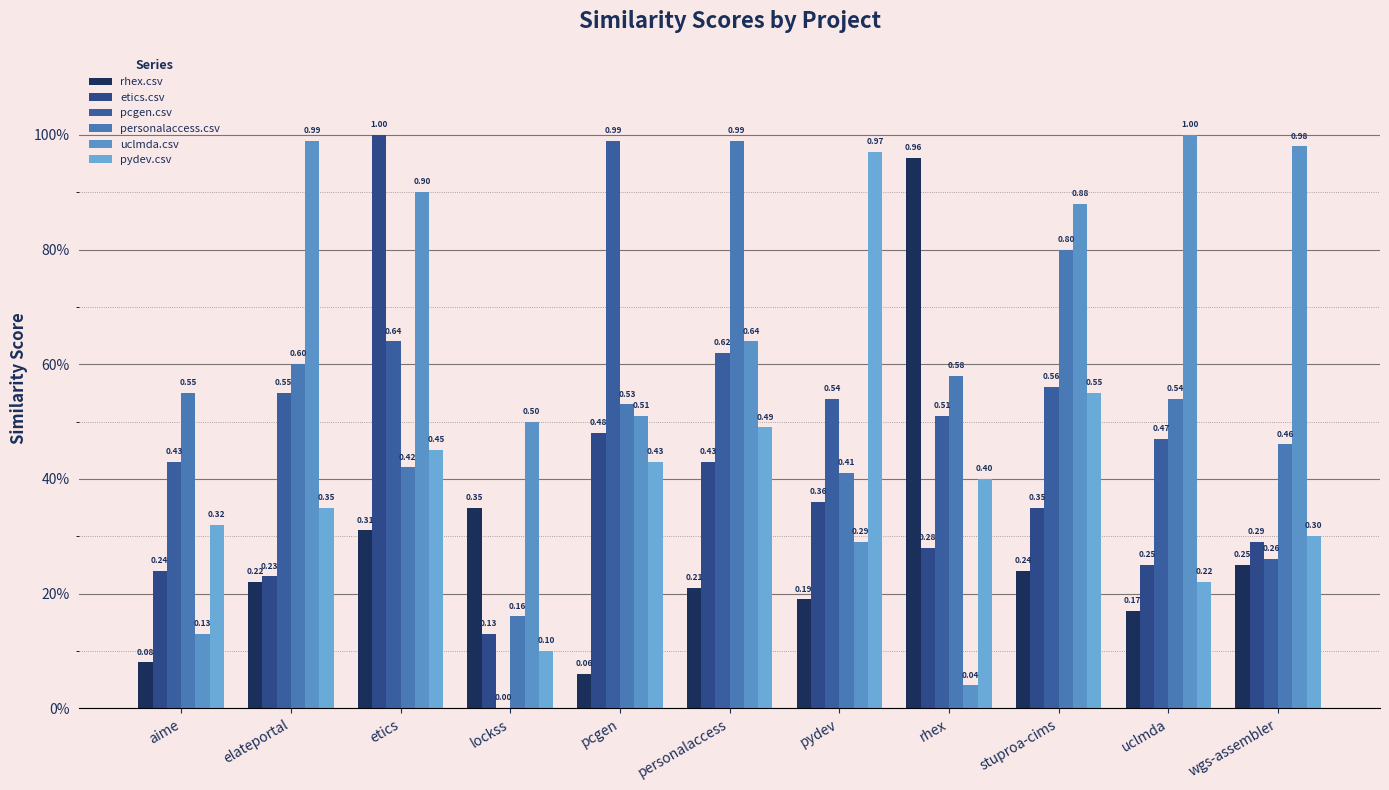

Is the value of personalaccess.csv at lockss greater than the value of pydev.csv at elateportal?

No